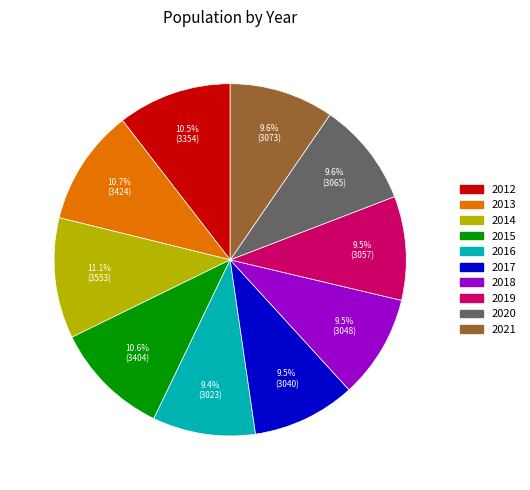

Is there a majority slice in this chart?

No